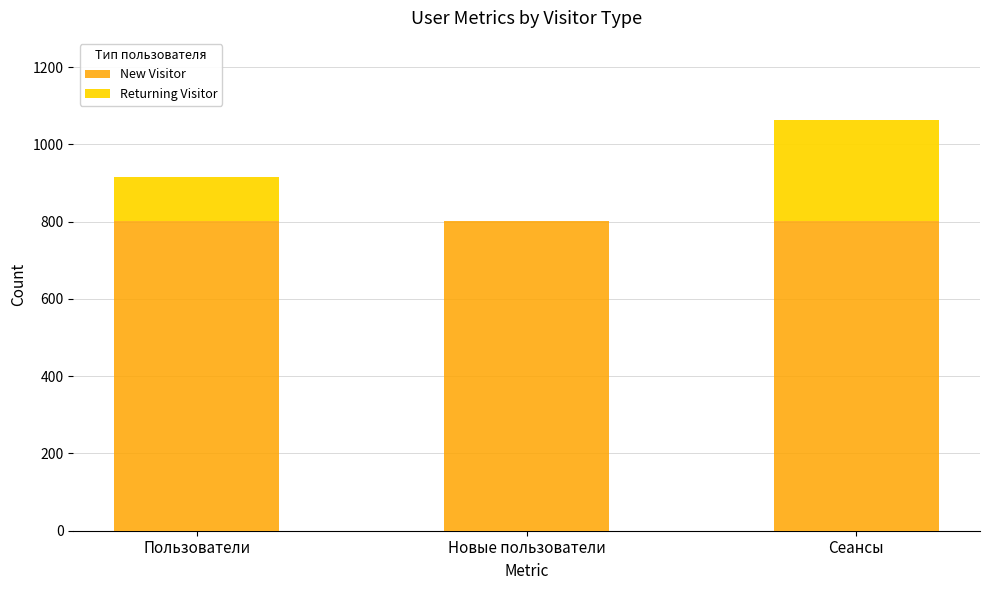

What is the sum of all New Visitor values?

2405